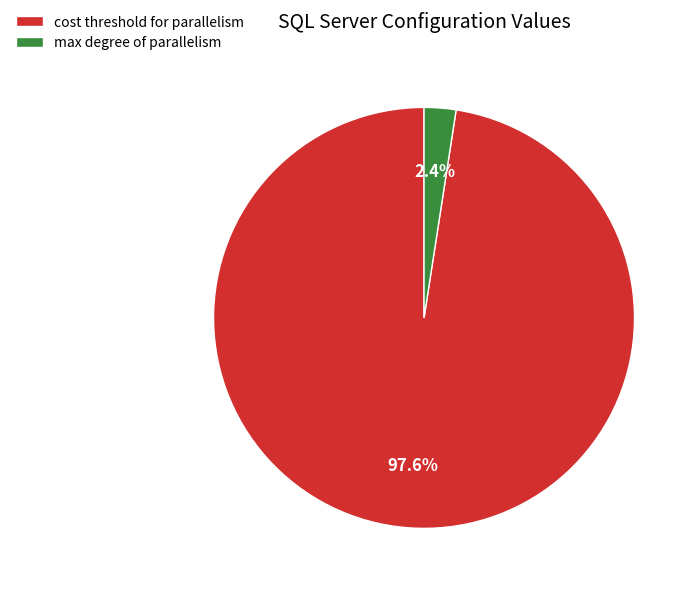

Rank the categories by value from lowest to highest.

max degree of parallelism, cost threshold for parallelism